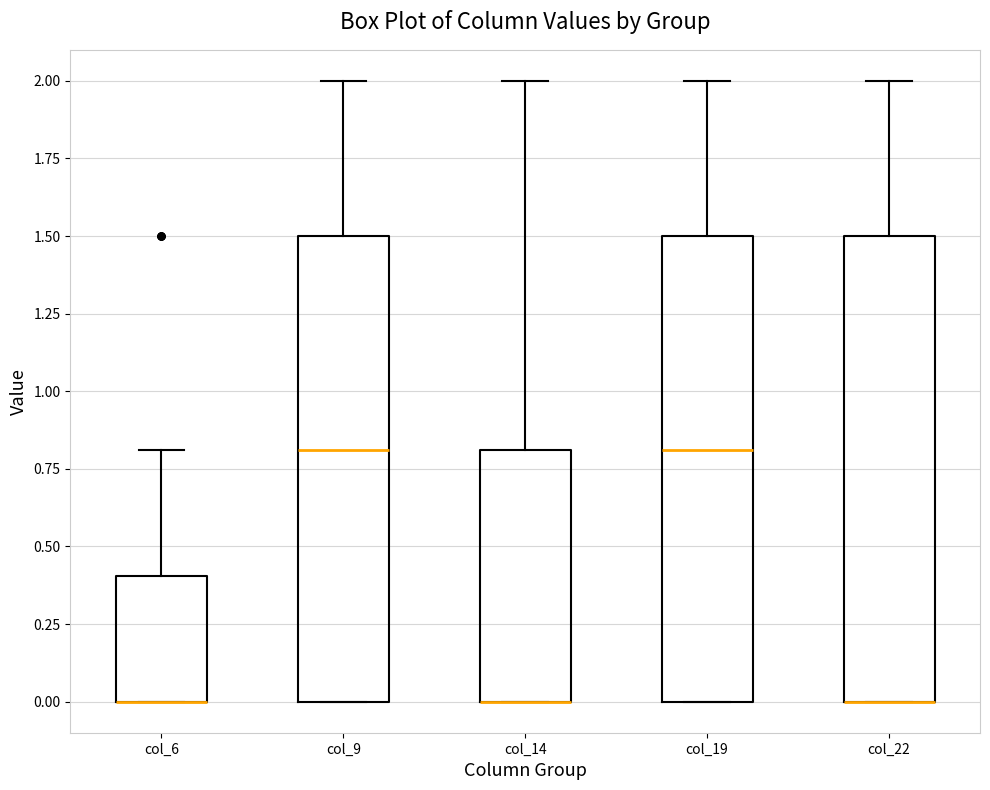

Where is the upper edge of the box for col_14 on the y-axis? The values are not printed on the chart, so give them approximately, as read against the axis.

0.8